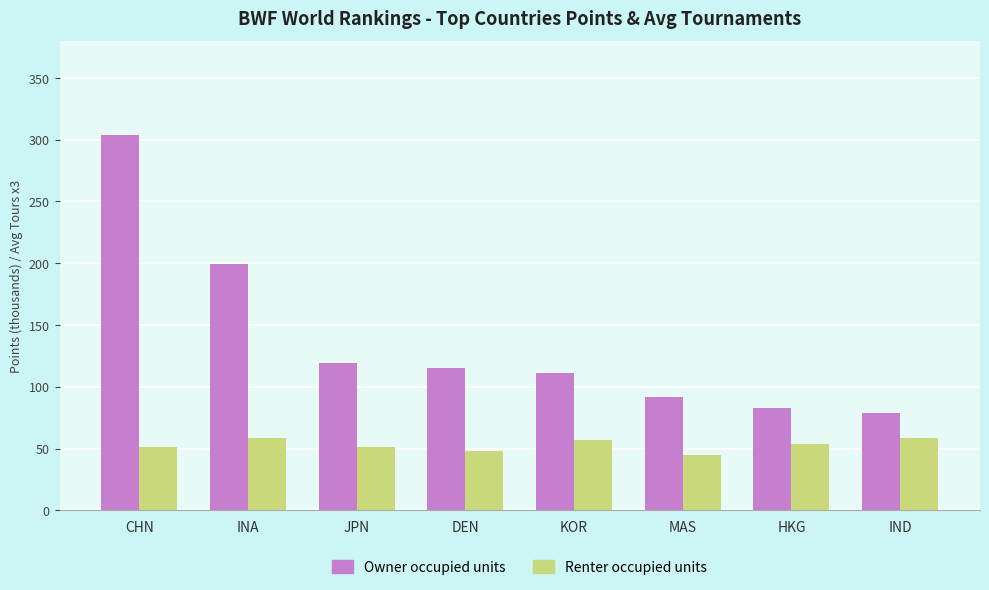

Which series has the widest spread of values?

Owner occupied units